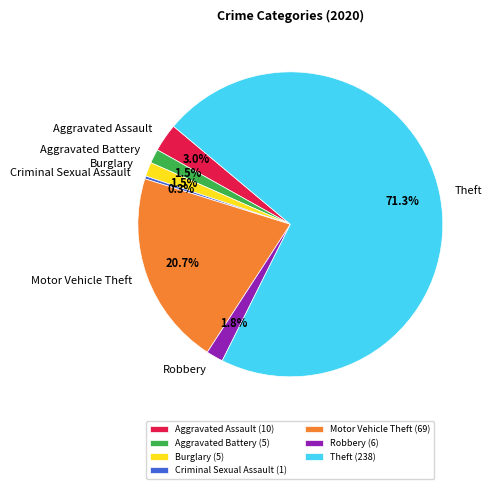

How many segments does this pie chart have?

7